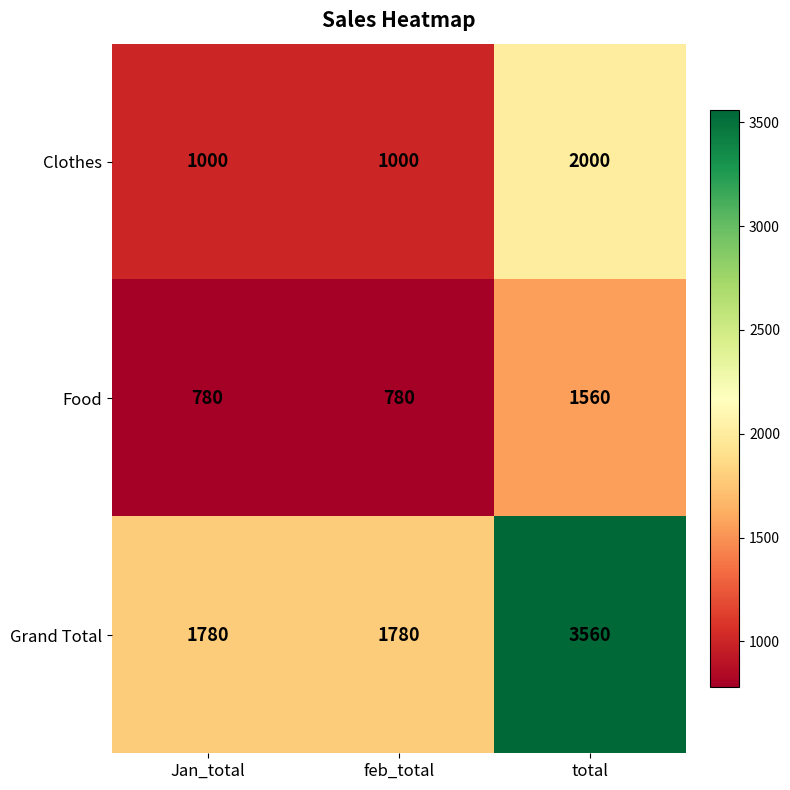

Reading left to right, extract all data points from this chart.

Clothes: Jan_total=1000	feb_total=1000	total=2000
Food: Jan_total=780	feb_total=780	total=1560
Grand Total: Jan_total=1780	feb_total=1780	total=3560